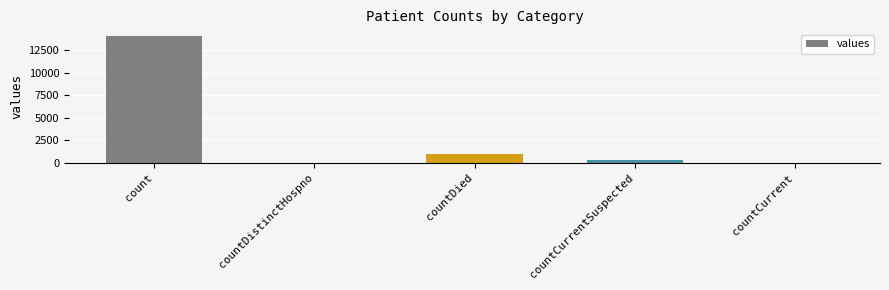

The value at countCurrent is 0. True or false?

True